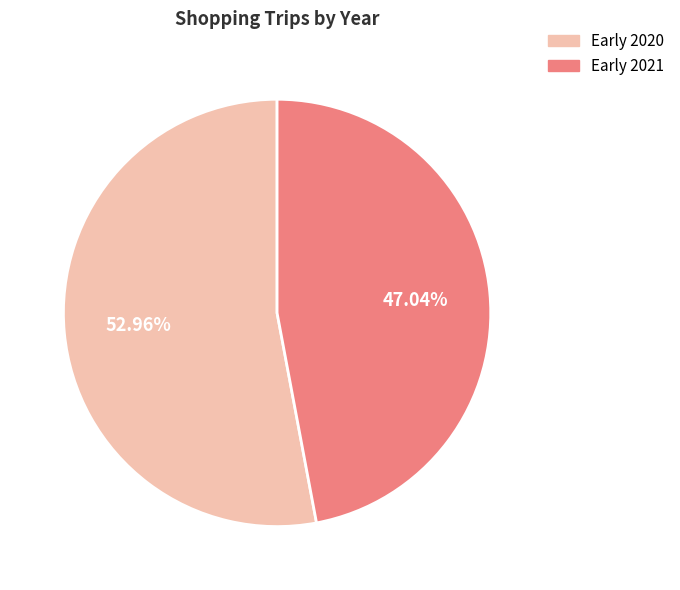

What percentage is the Early 2021 slice, to the nearest percent?

47%